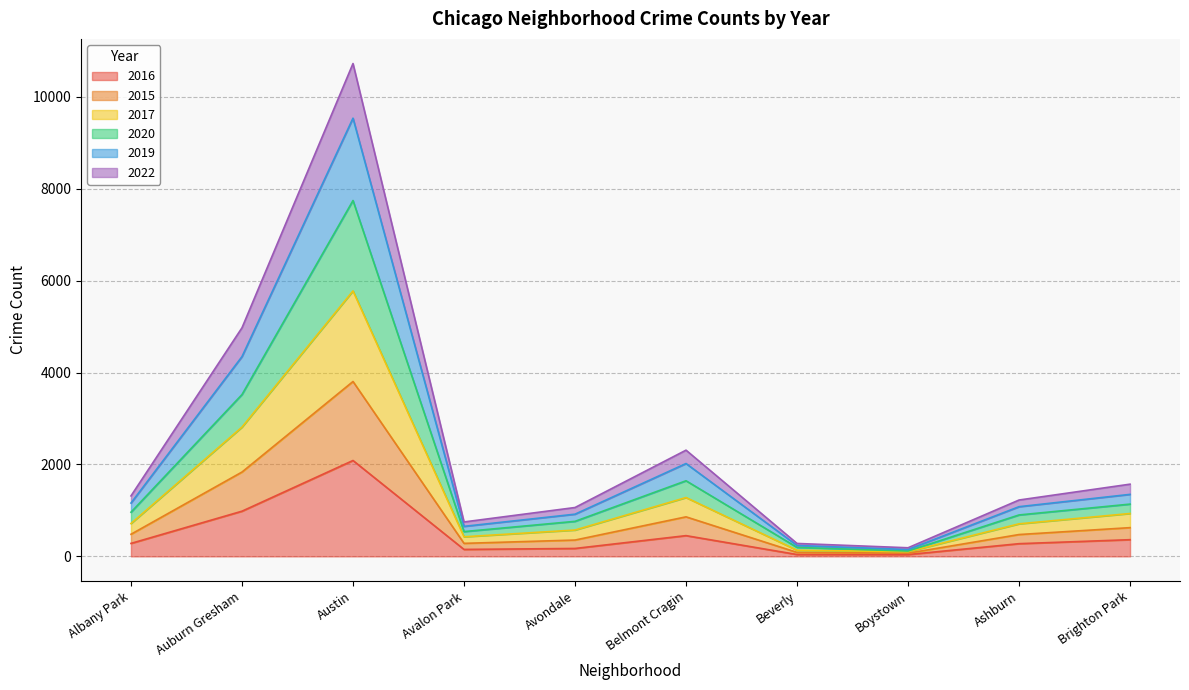

What is the total value across all series at Belmont Cragin?

2311